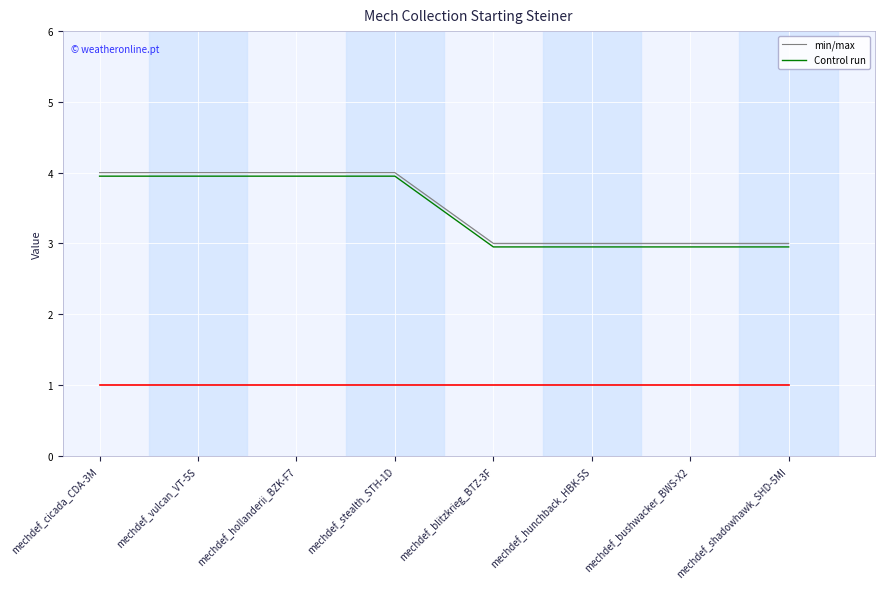

What is the lowest value of the min/max series?

3.0